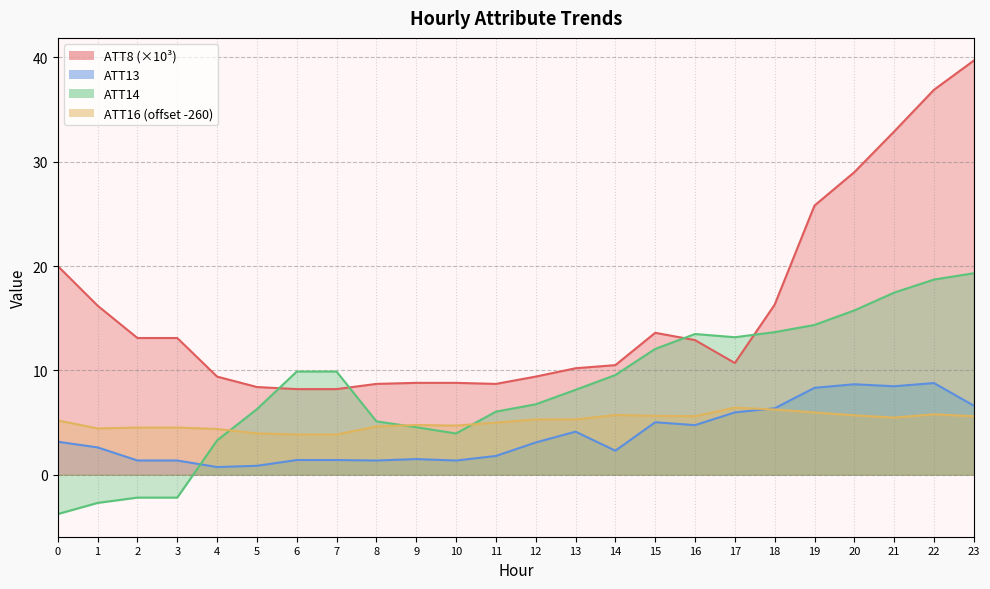

Which series has the largest total across all categories?

ATT8